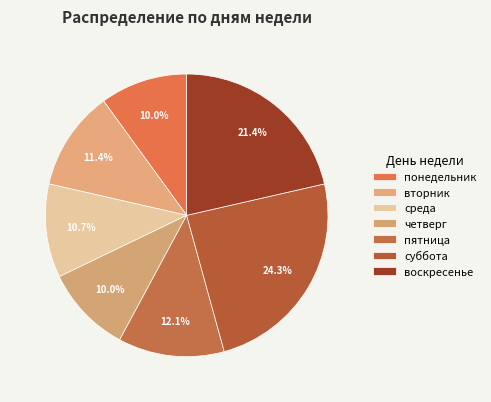

True or false: понедельник accounts for 3% of the total.

False